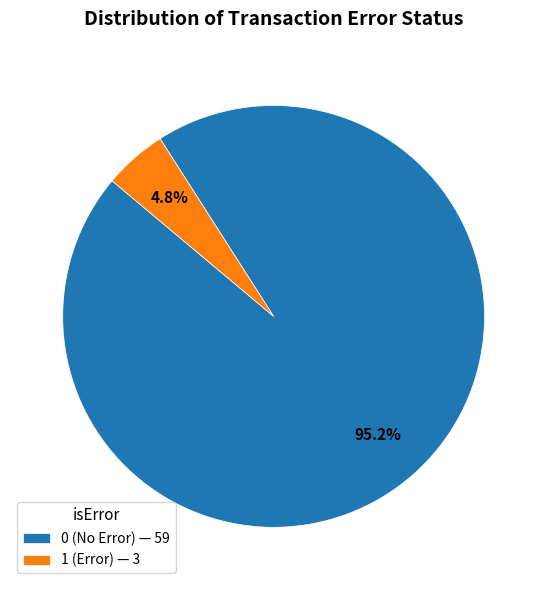

Which has a higher value, 1 (Error) — 3 or 0 (No Error) — 59?

0 (No Error) — 59